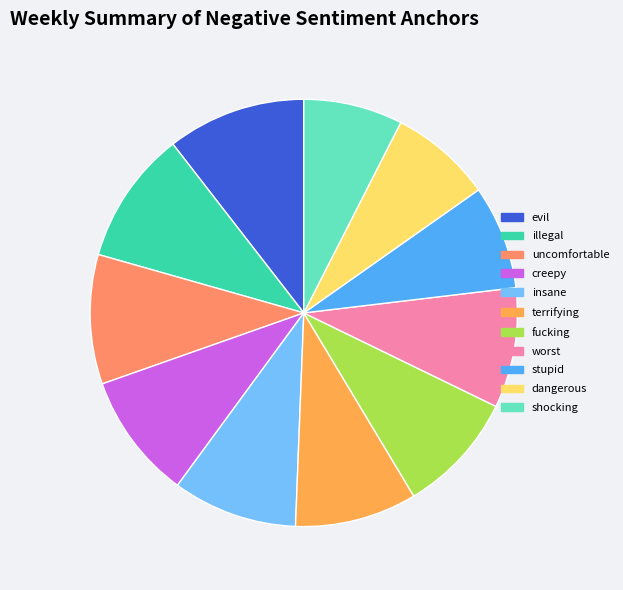

Do uncomfortable and fucking together represent more than half of the pie?

No